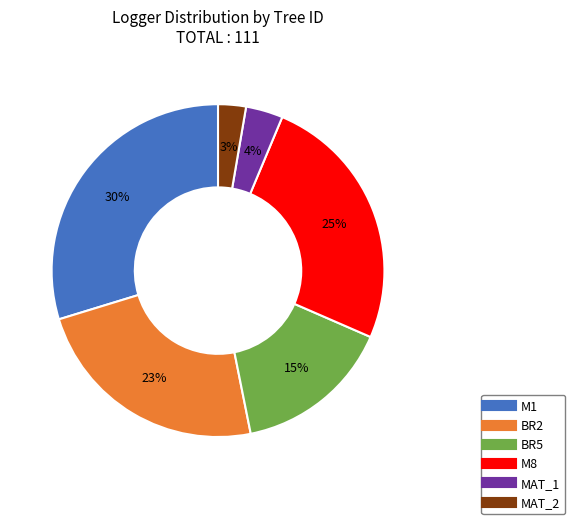

What percentage is the MAT_1 slice, to the nearest percent?

4%